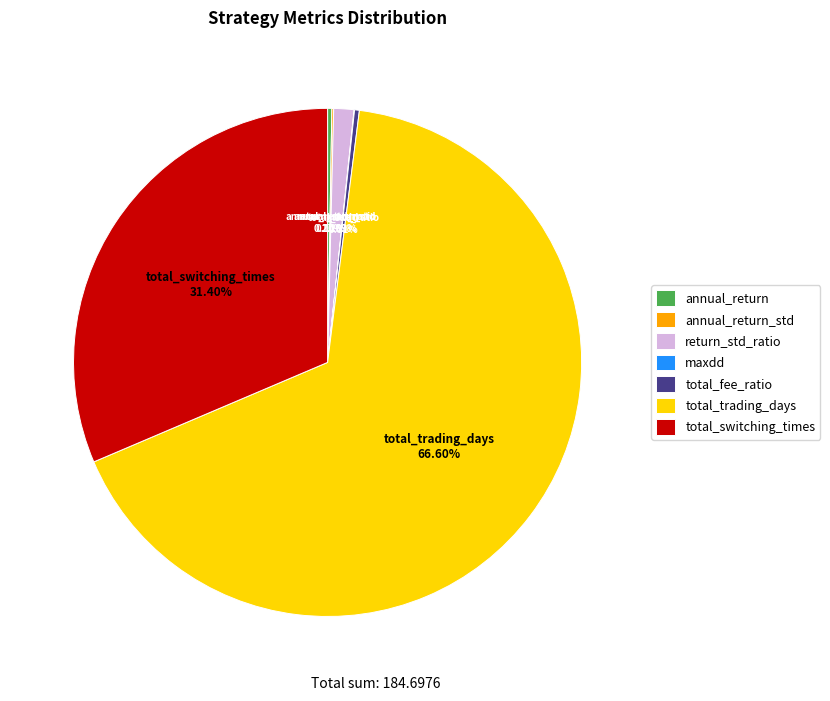

To the nearest percent, what is the difference between the largest and smallest slice percentages?

67%